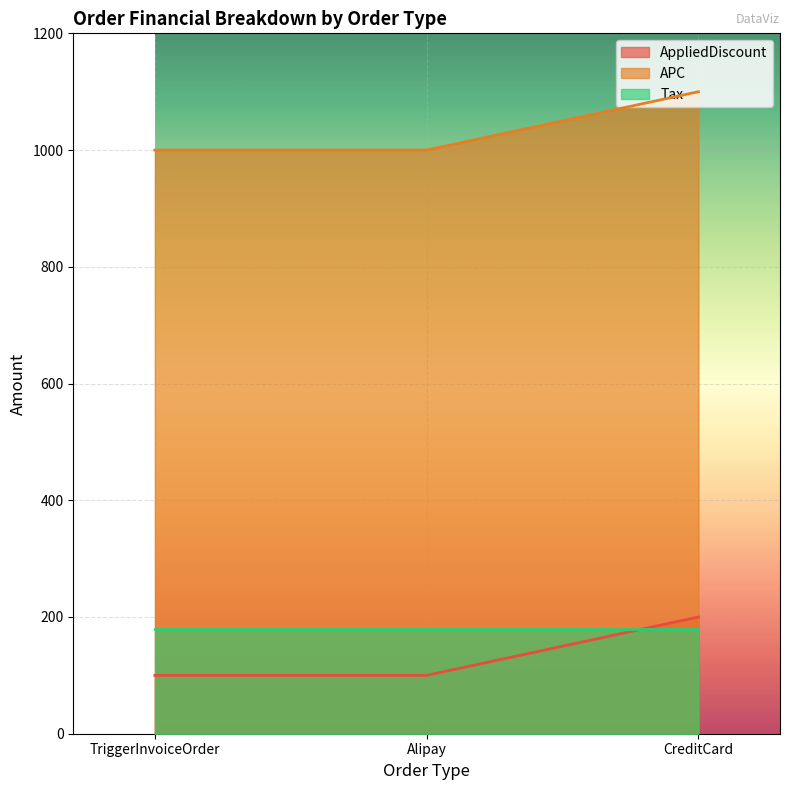

What is the difference between the APC values at Alipay and CreditCard?

100